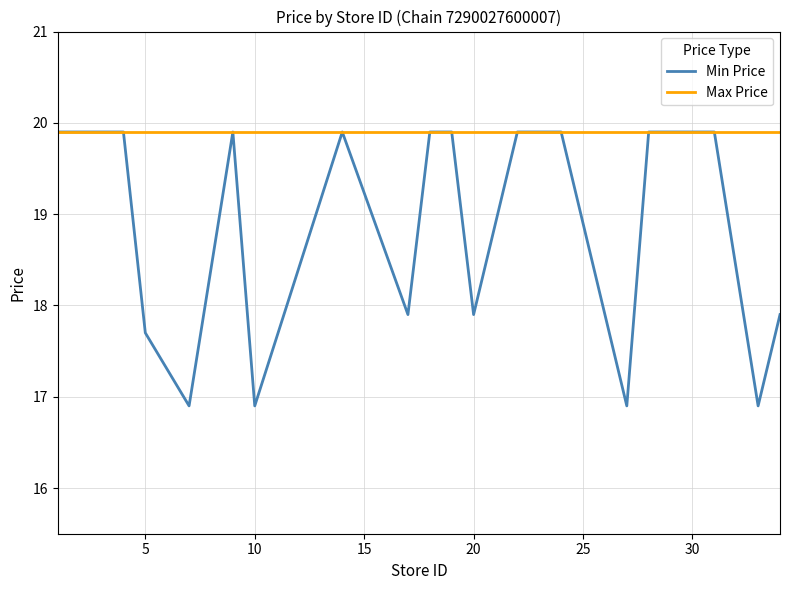

Does the chart display data point markers on the line(s)?

No